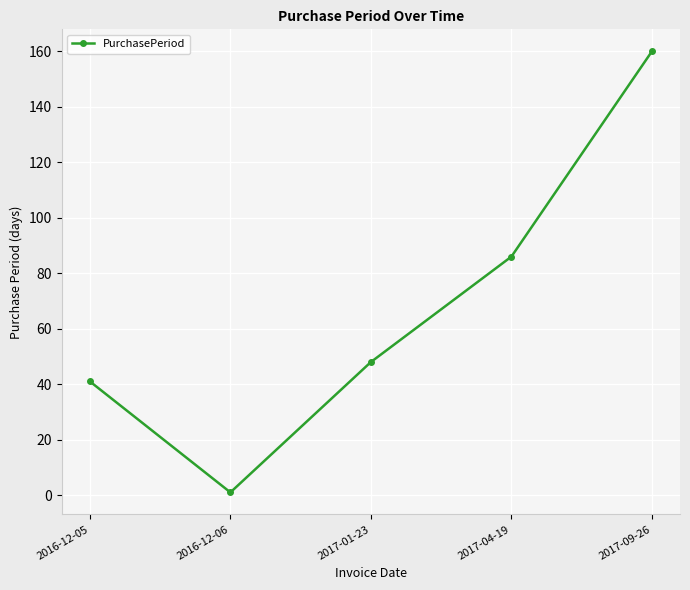

How many data points does each series have?

5